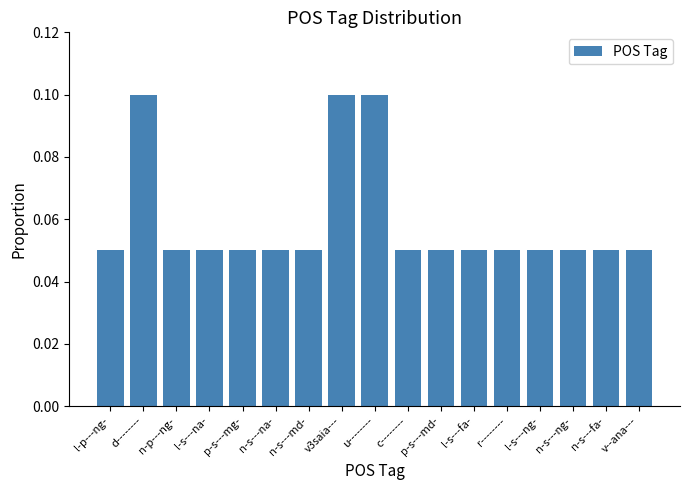

How many values are between 0 and 1?

17